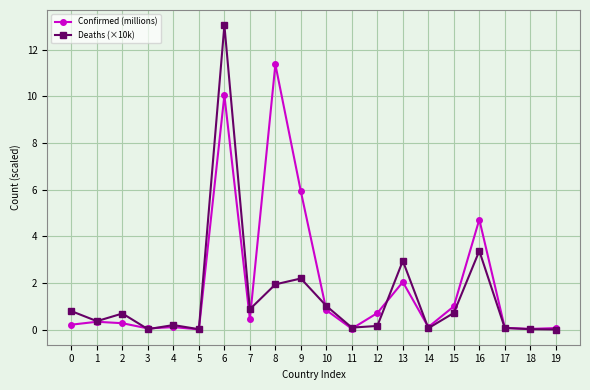

True or false: Confirmed (millions) has more than 2 interior local peaks.

True